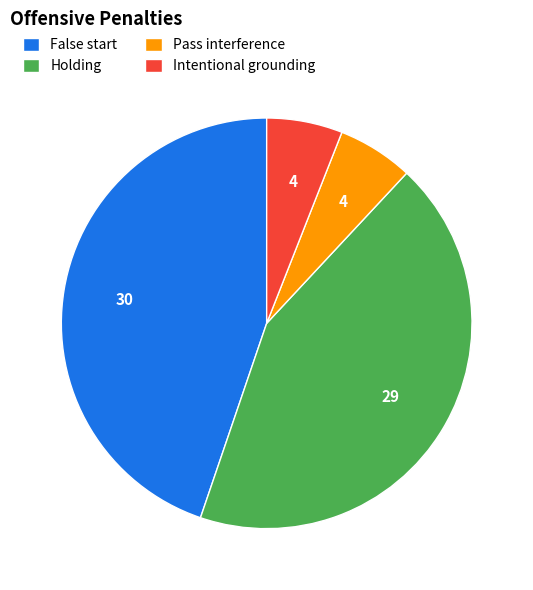

The Intentional grounding slice represents 6% of the pie. True or false?

True